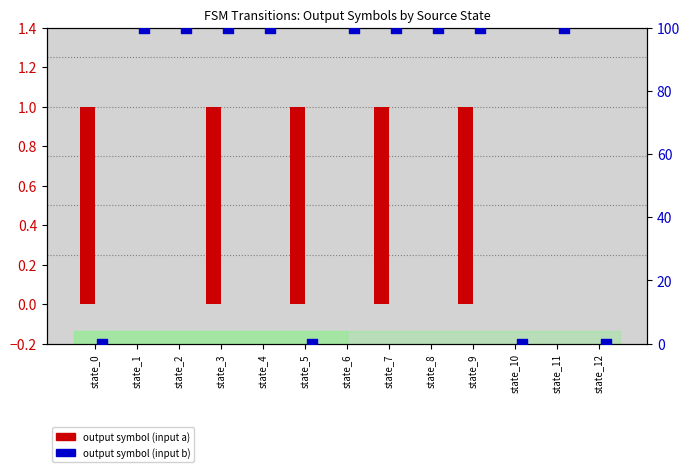

Is the value of output symbol (input a) at state_8 greater than the value of output symbol (input b) [%] at state_2?

No